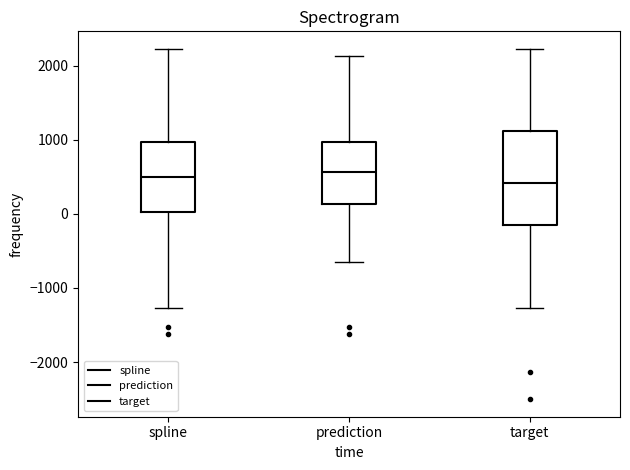

Reading left to right, read every box against the y-axis: the position of its median line, the range the box covers, and the ends of its whiskers. The values are not printed on the chart, so give them approximately, as read against the axis.

spline: median 500, box 0 to 1000, whiskers -1300 to 2200
prediction: median 600, box 100 to 1000, whiskers -600 to 2100
target: median 400, box -200 to 1100, whiskers -1300 to 2200